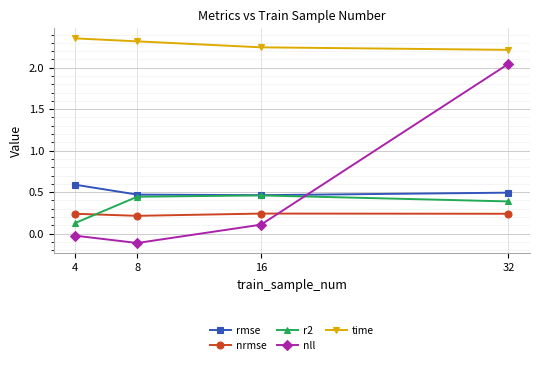

True or false: nrmse has more than 2 interior local peaks.

False